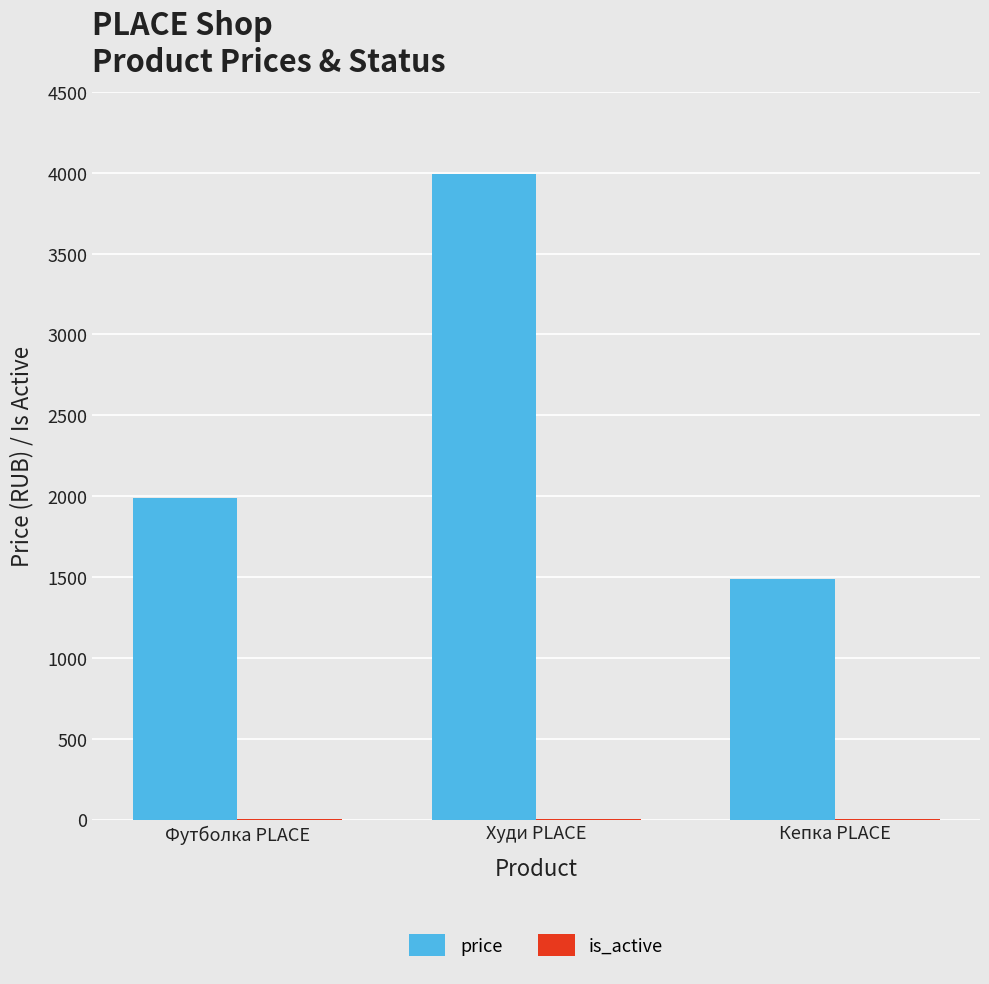

At which category is the sum across all series the highest?

Худи PLACE